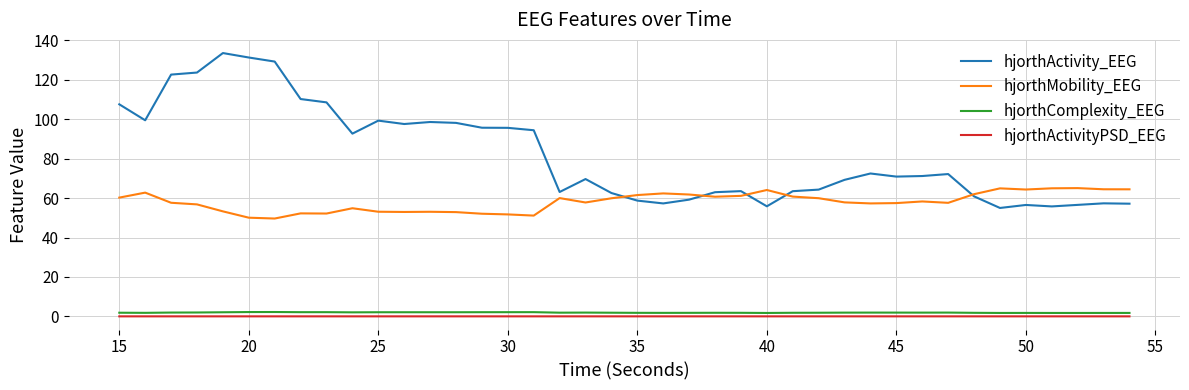

True or false: hjorthComplexity_EEG and hjorthMobility_EEG intersect in this chart.

False